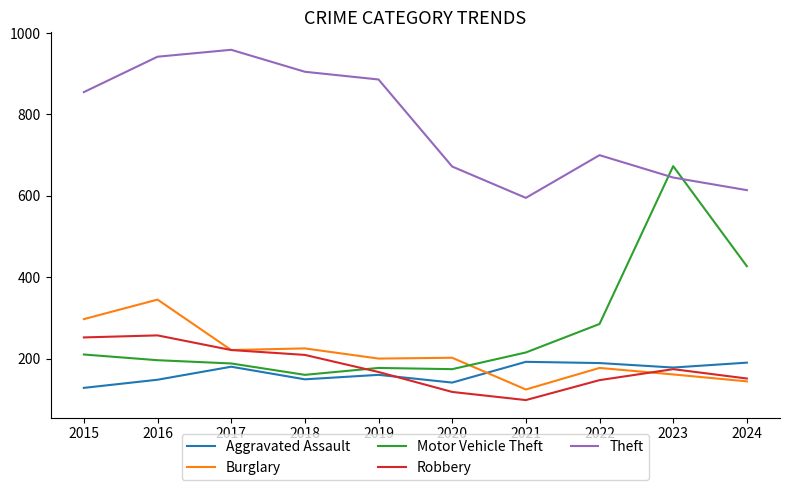

List the series in order of their peak value, lowest first.

Aggravated Assault, Robbery, Burglary, Motor Vehicle Theft, Theft